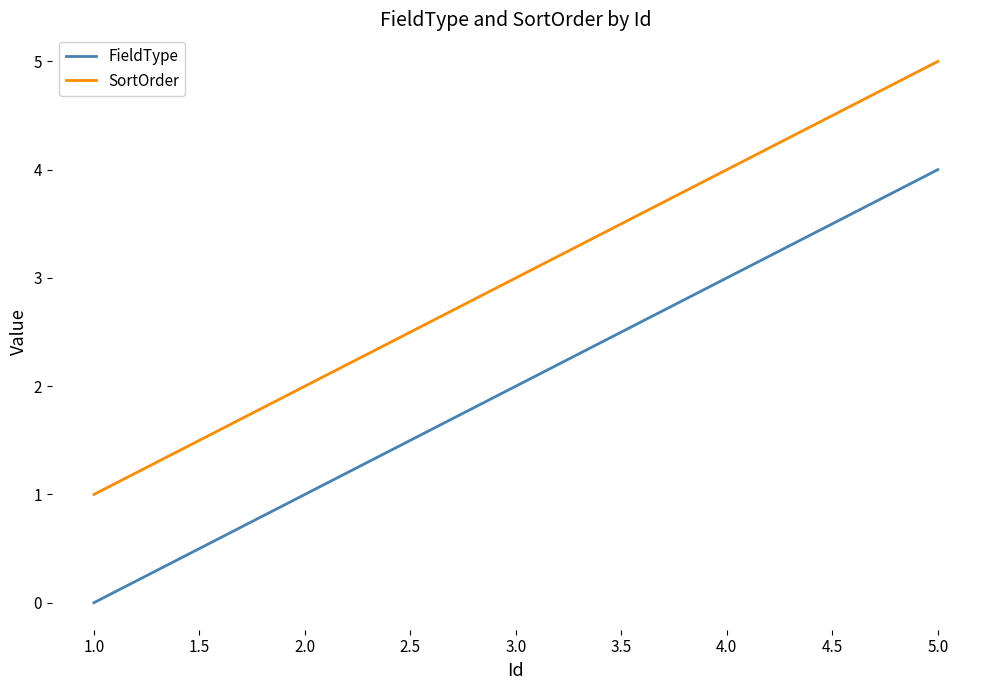

How many lines are shown in the chart?

2